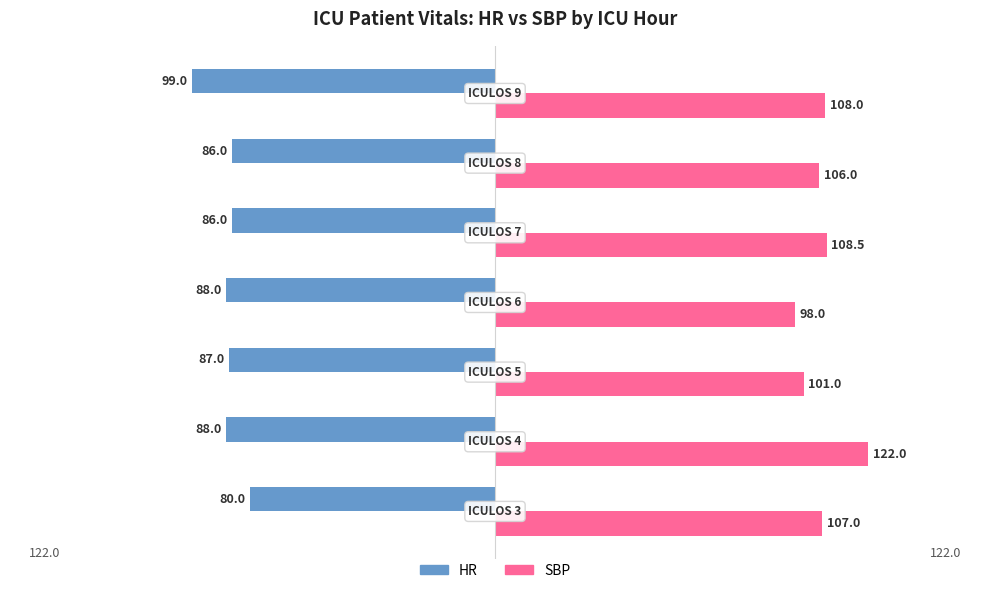

At how many categories does at least one series exceed 19?

7